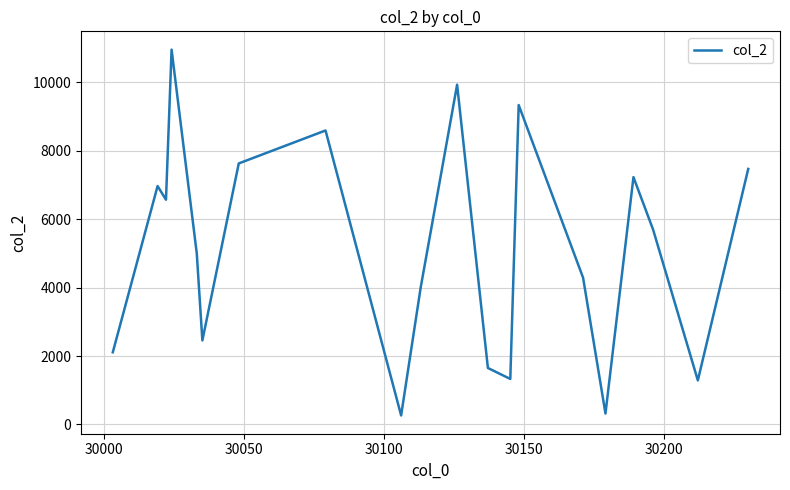

What is the smallest value displayed?

264